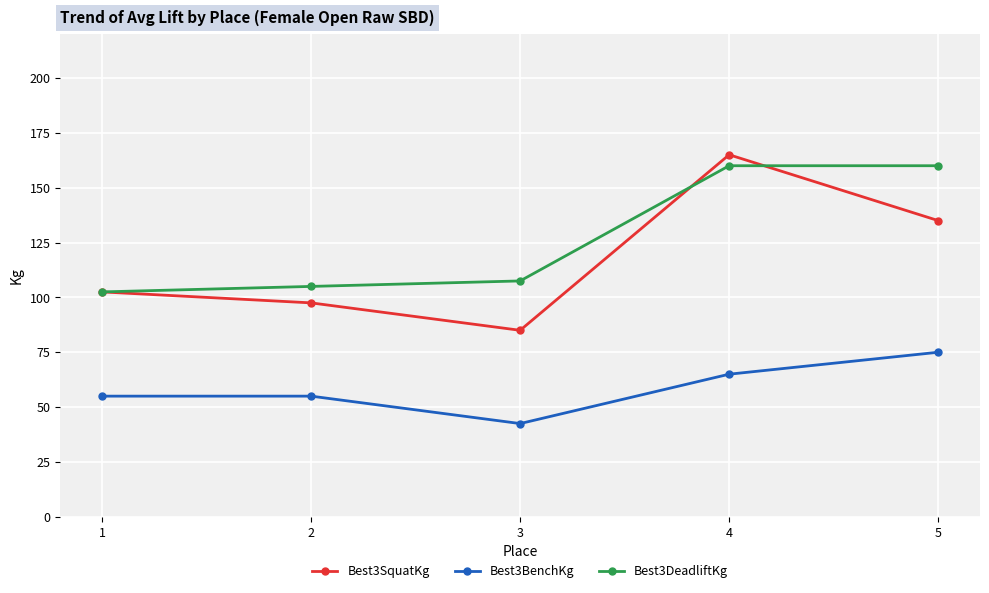

In Best3SquatKg, how many points are lower than both neighbors (excluding endpoints)?

1